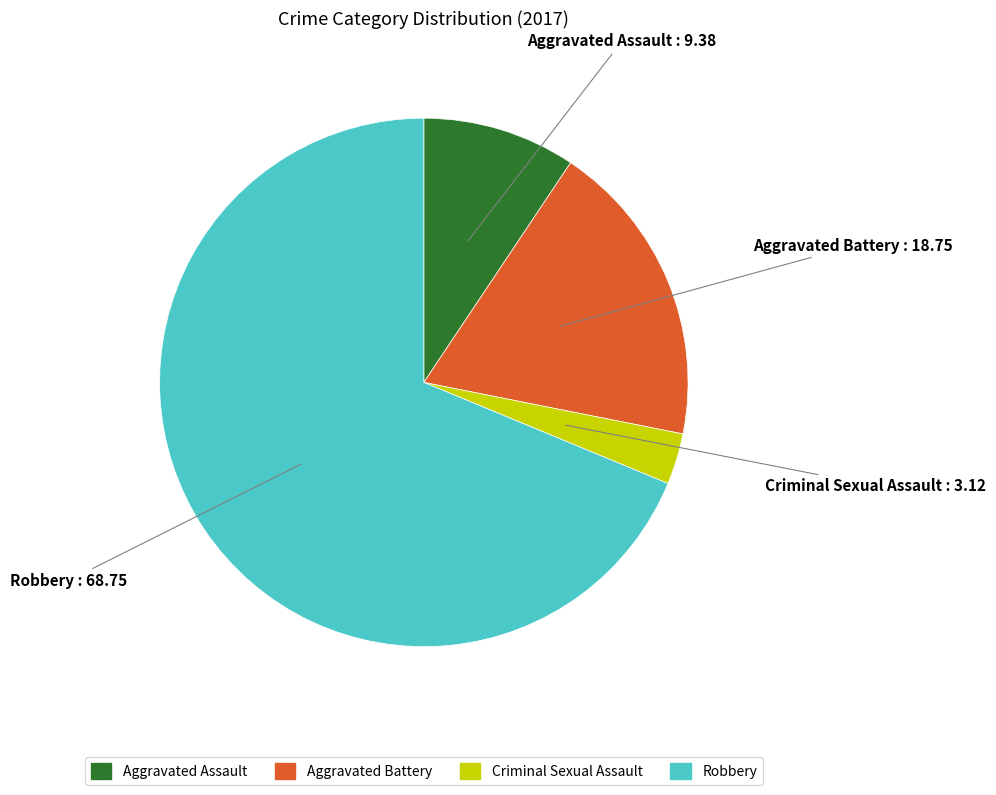

Combined, do Robbery and Aggravated Assault account for over 50%?

Yes